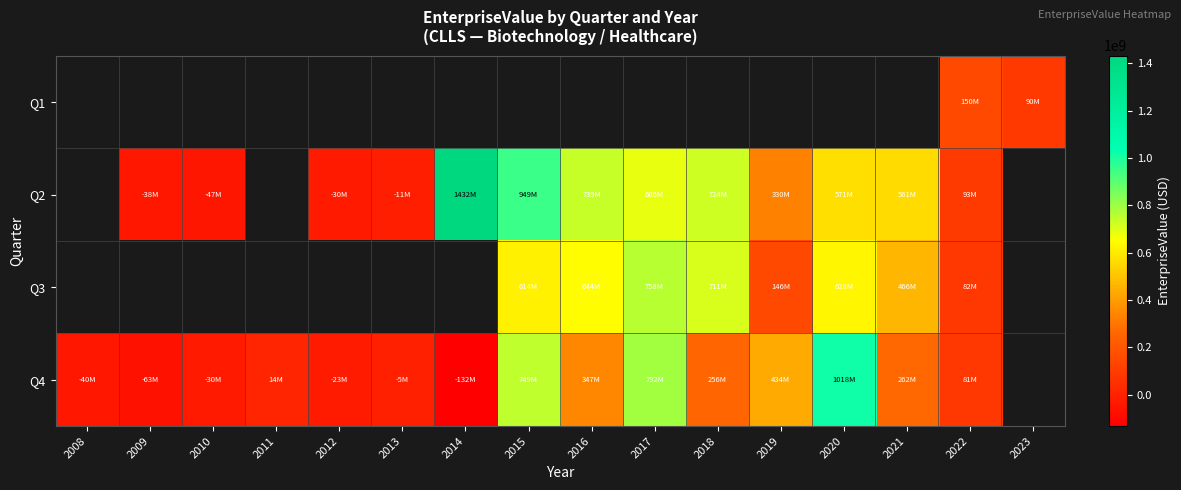

What is the highest value of the Q4 series?

1018002761.8